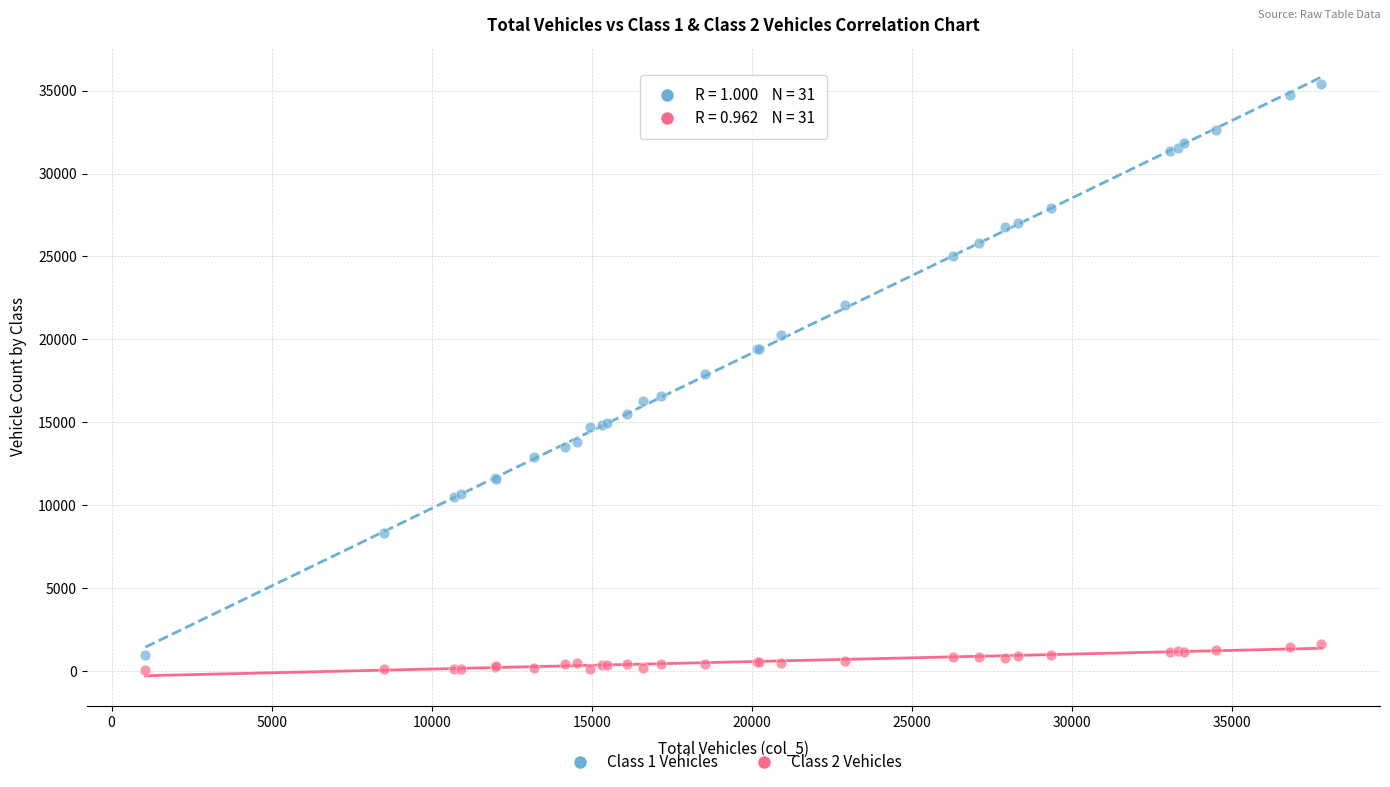

Which series contains the highest Y value?

Class 1 Vehicles